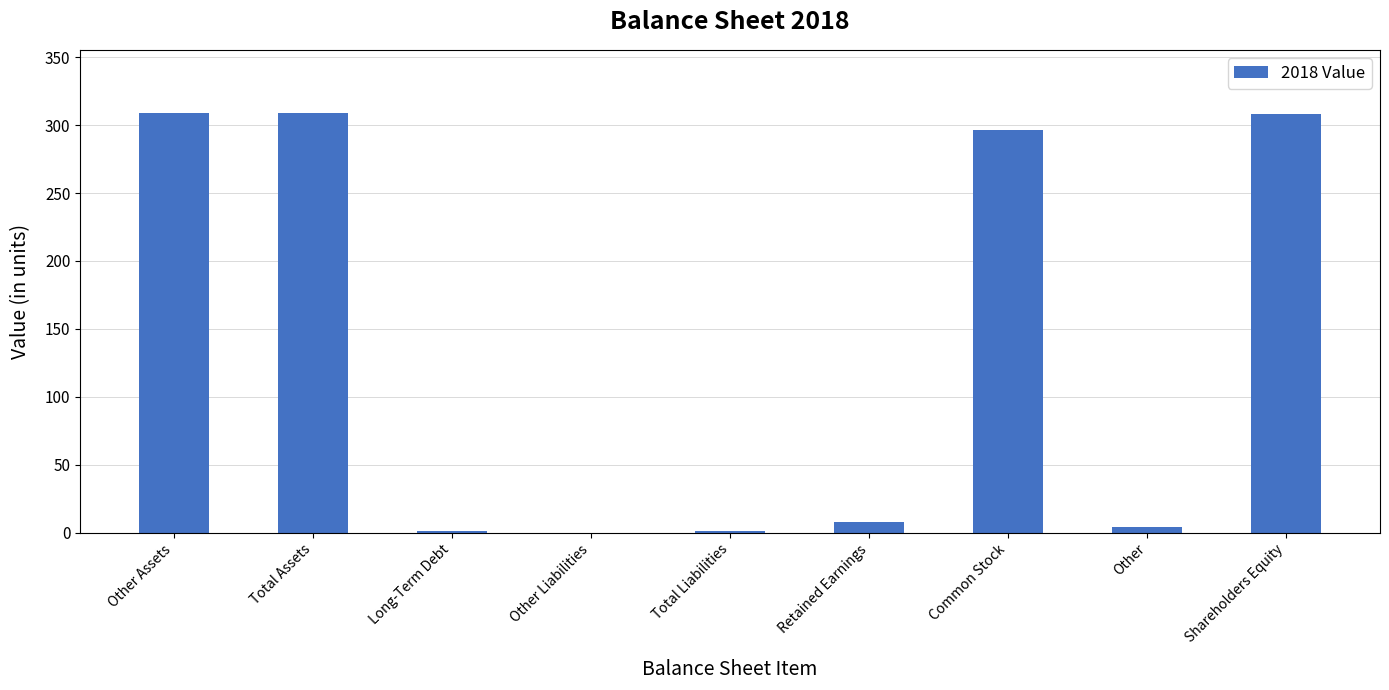

Count the number of data series in this chart.

1